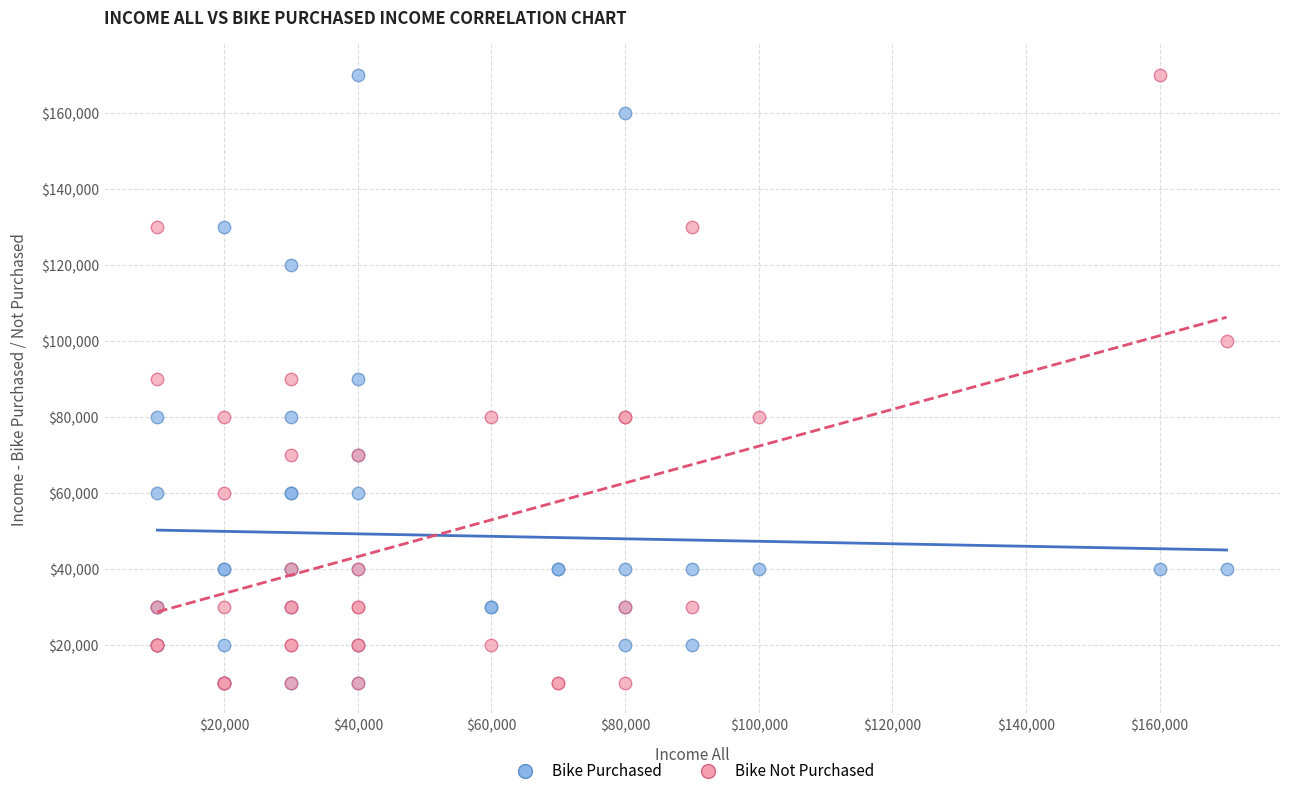

What are all the series names shown in the legend?

Bike Purchased, Bike Not Purchased